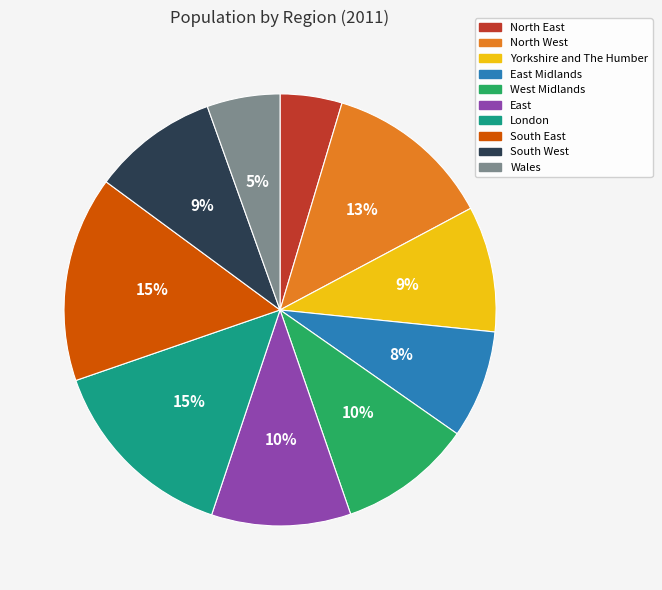

Does West Midlands represent more than half of the total?

No